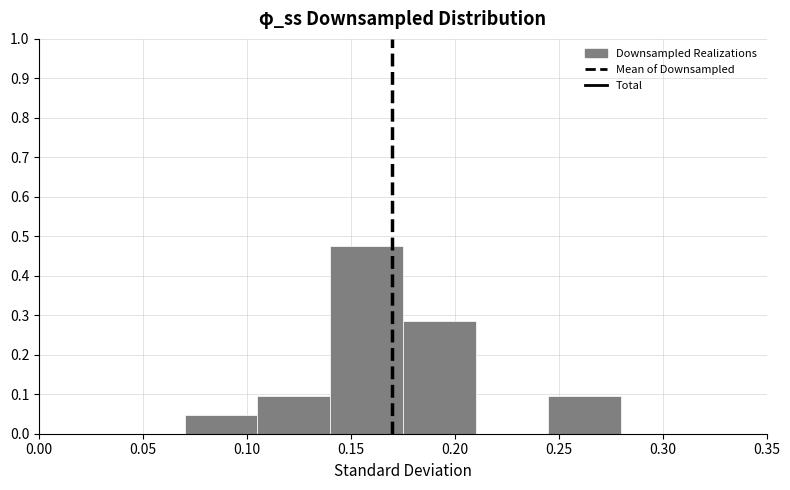

Which range on the x-axis has the tallest bar?

0.140 to 0.175